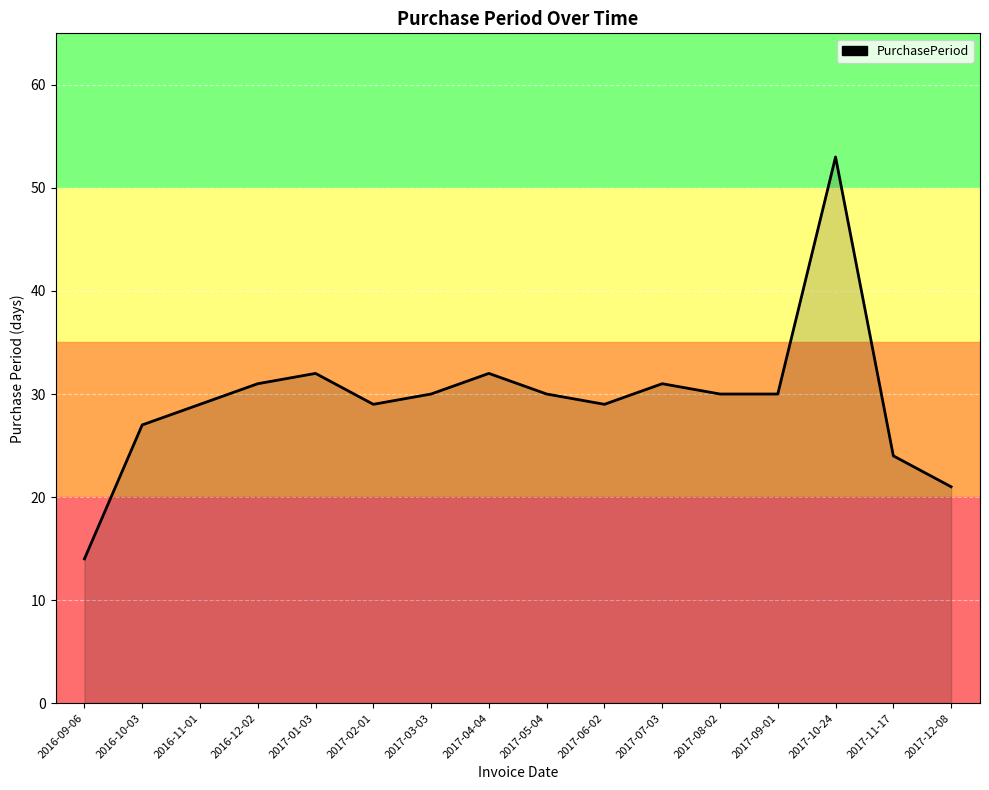

How many lines are shown in the chart?

1